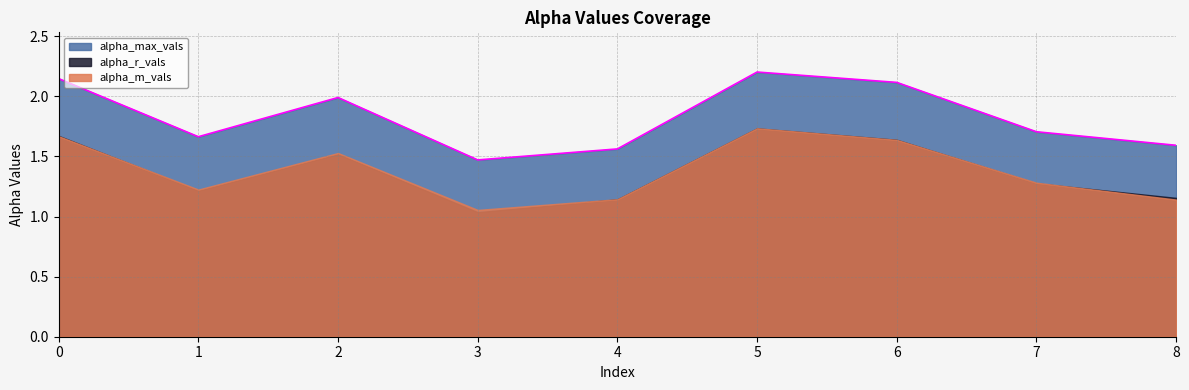

The value of alpha_max_vals at 2 is 2.0. True or false?

True